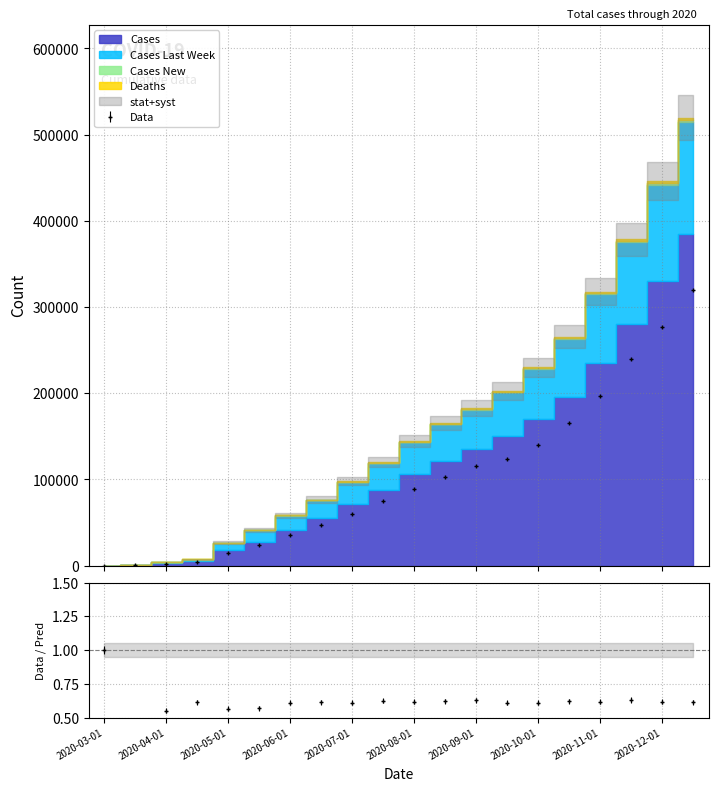

Reading left to right, list all the values displayed in this chart.

Deaths: 2020-03-01=0	2020-03-15=0	2020-04-01=16	2020-04-15=28	2020-05-01=122	2020-05-15=200	2020-06-01=310	2020-06-15=420	2020-07-01=540	2020-07-15=650	2020-08-01=760	2020-08-15=860	2020-09-01=950	2020-09-15=1040	2020-10-01=1150	2020-10-15=1300	2020-11-01=1500	2020-11-15=1750	2020-12-01=2100	2020-12-15=2500
Cases_New: 2020-03-01=0	2020-03-15=49	2020-04-01=179	2020-04-15=175	2020-05-01=320	2020-05-15=410	2020-06-01=280	2020-06-15=350	2020-07-01=480	2020-07-15=620	2020-08-01=750	2020-08-15=680	2020-09-01=590	2020-09-15=670	2020-10-01=820	2020-10-15=1100	2020-11-01=1400	2020-11-15=1650	2020-12-01=1900	2020-12-15=2100
Cases_Last_Week: 2020-03-01=0	2020-03-15=225	2020-04-01=1326	2020-04-15=1970	2020-05-01=8400	2020-05-15=13000	2020-06-01=17000	2020-06-15=21000	2020-07-01=26000	2020-07-15=31000	2020-08-01=37000	2020-08-15=42000	2020-09-01=46000	2020-09-15=51000	2020-10-01=58000	2020-10-15=67000	2020-11-01=80000	2020-11-15=95000	2020-12-01=112000	2020-12-15=130000
Cases: 2020-03-01=0	2020-03-15=265	2020-04-01=2754	2020-04-15=5200	2020-05-01=18000	2020-05-15=28000	2020-06-01=41000	2020-06-15=55000	2020-07-01=71000	2020-07-15=88000	2020-08-01=106000	2020-08-15=122000	2020-09-01=135000	2020-09-15=150000	2020-10-01=170000	2020-10-15=196000	2020-11-01=235000	2020-11-15=280000	2020-12-01=330000	2020-12-15=385000